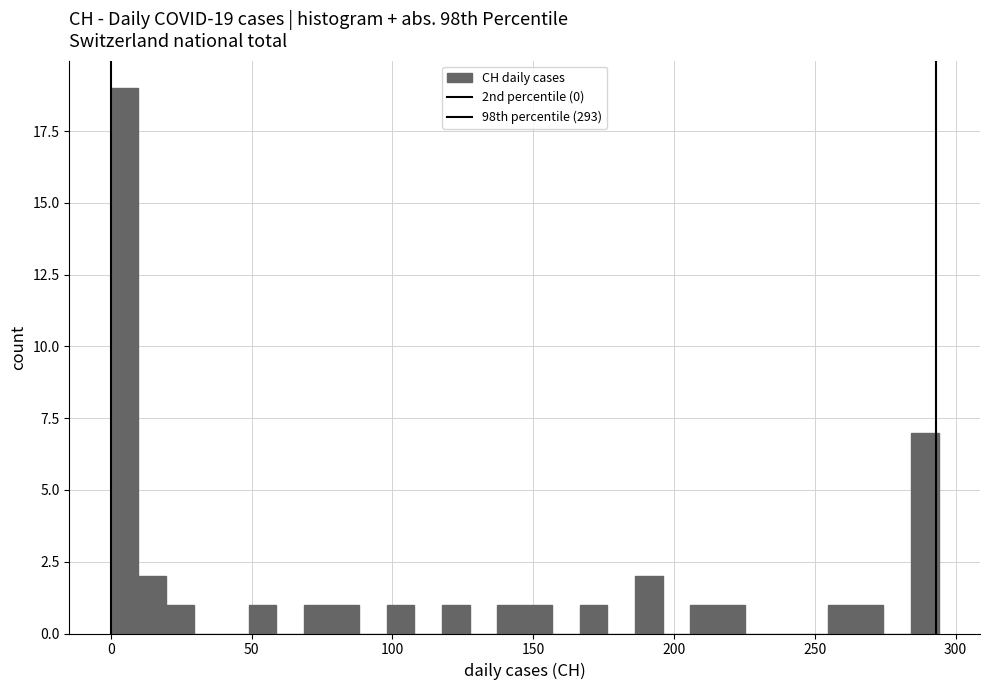

Read against the x-axis, roughly where is the centre of the tallest bar?

5